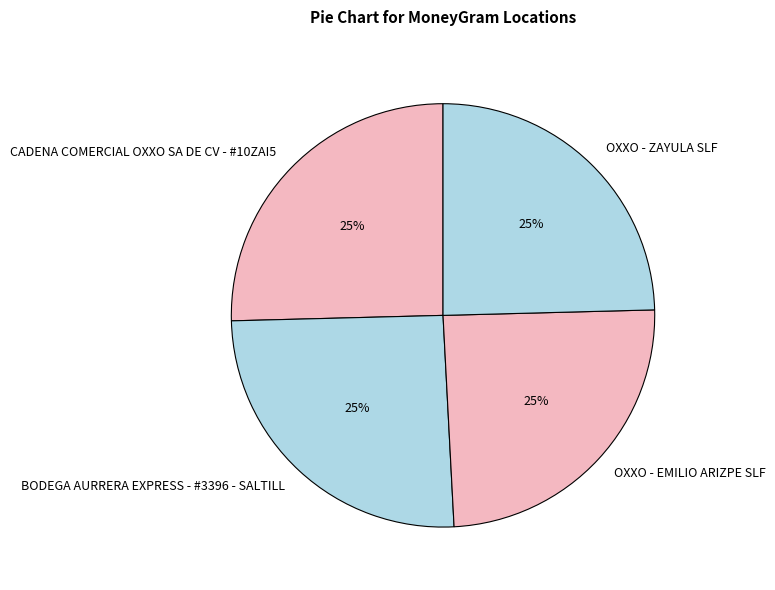

To the nearest percent, what percentage of the pie is OXXO - EMILIO ARIZPE SLF?

25%